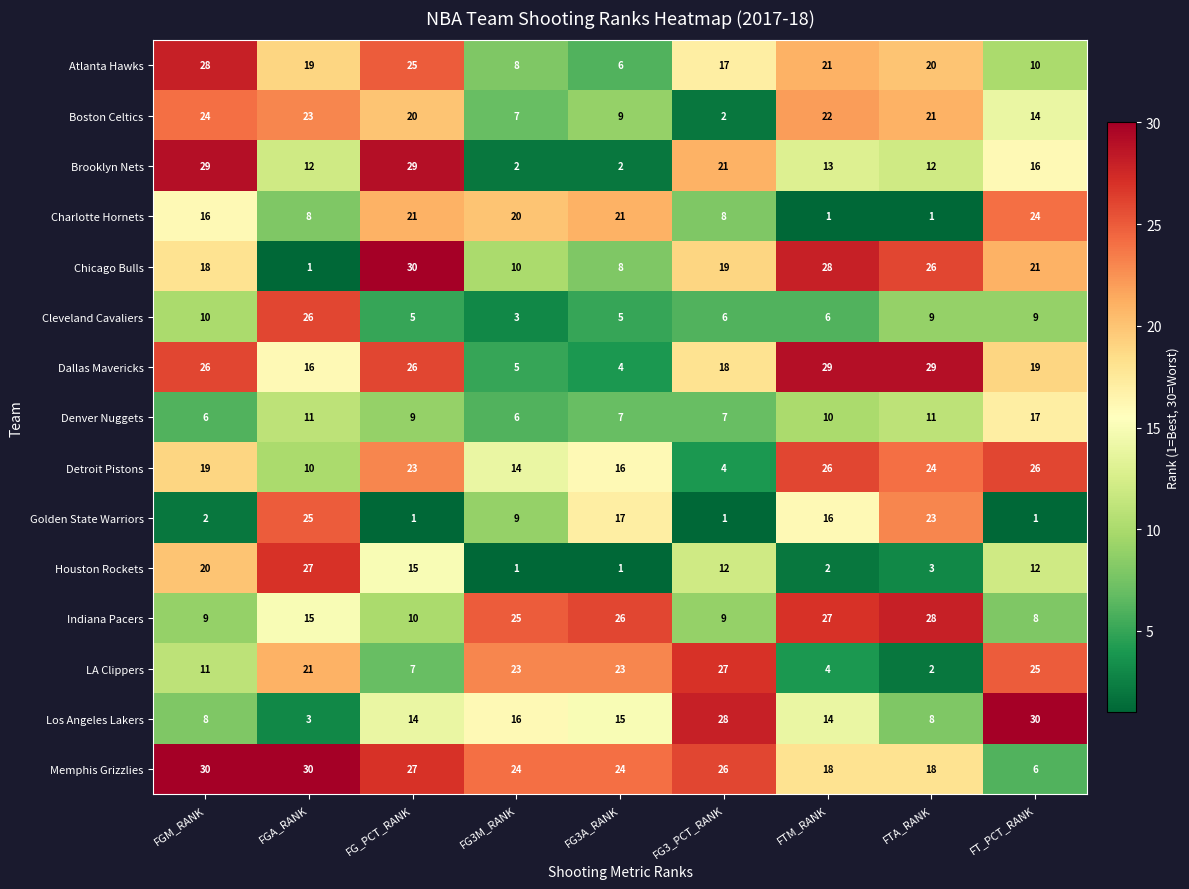

Read the LA Clippers value at FT_PCT_RANK, to the nearest 5.

25